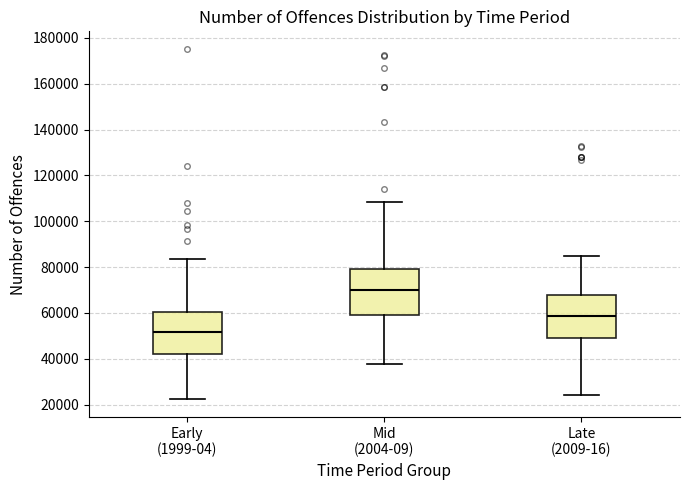

Reading left to right, read every box against the y-axis: the position of its median line, the range the box covers, and the ends of its whiskers. The values are not printed on the chart, so give them approximately, as read against the axis.

Early (1999-04): median 52000, box 42000 to 60000, whiskers 22000 to 84000
Mid (2004-09): median 70000, box 60000 to 80000, whiskers 38000 to 108000
Late (2009-16): median 58000, box 48000 to 68000, whiskers 24000 to 84000